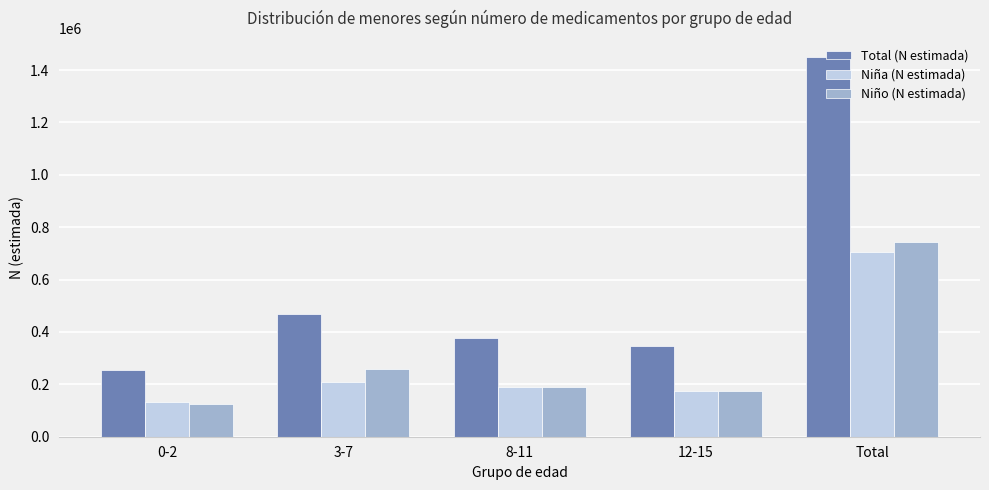

What are all the series names shown in the legend?

Total (N estimada), Niña (N estimada), Niño (N estimada)